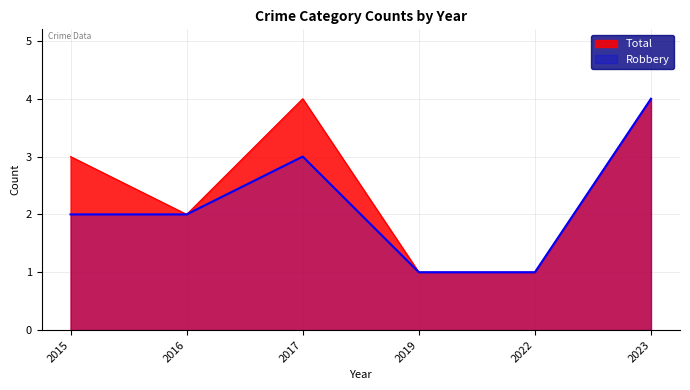

What is the difference between the highest and lowest values at 2017?

1